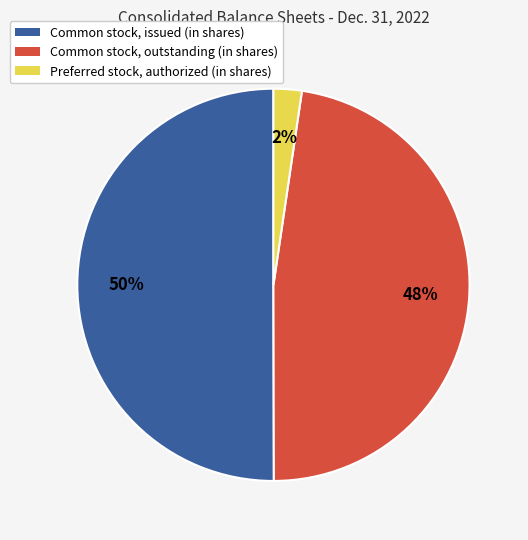

How many slices are in this pie chart?

3